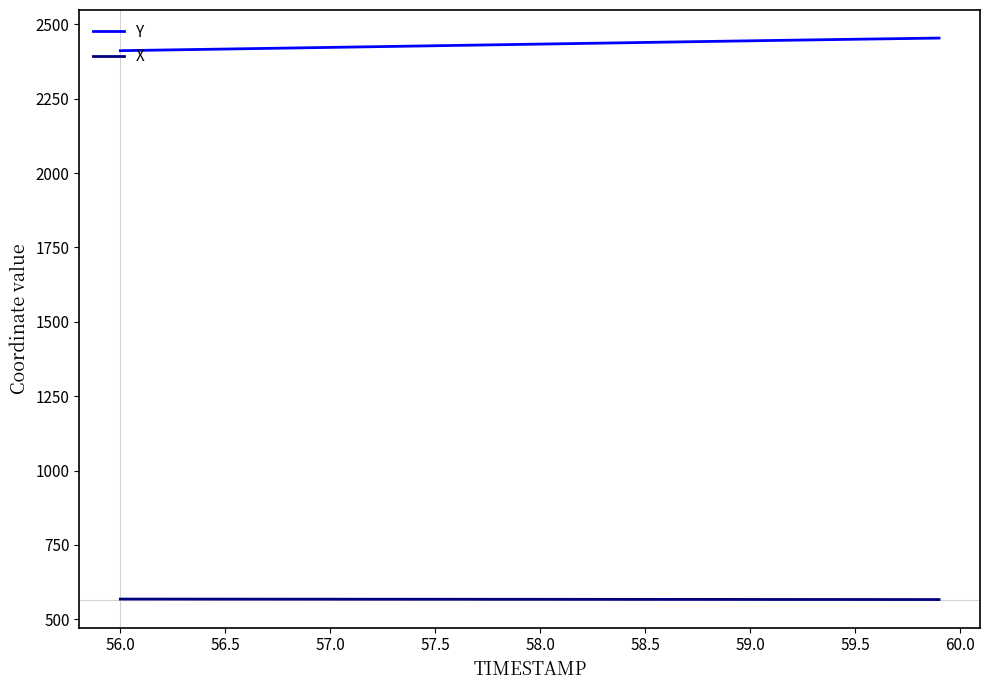

List the series in order of their peak value, lowest first.

X, Y